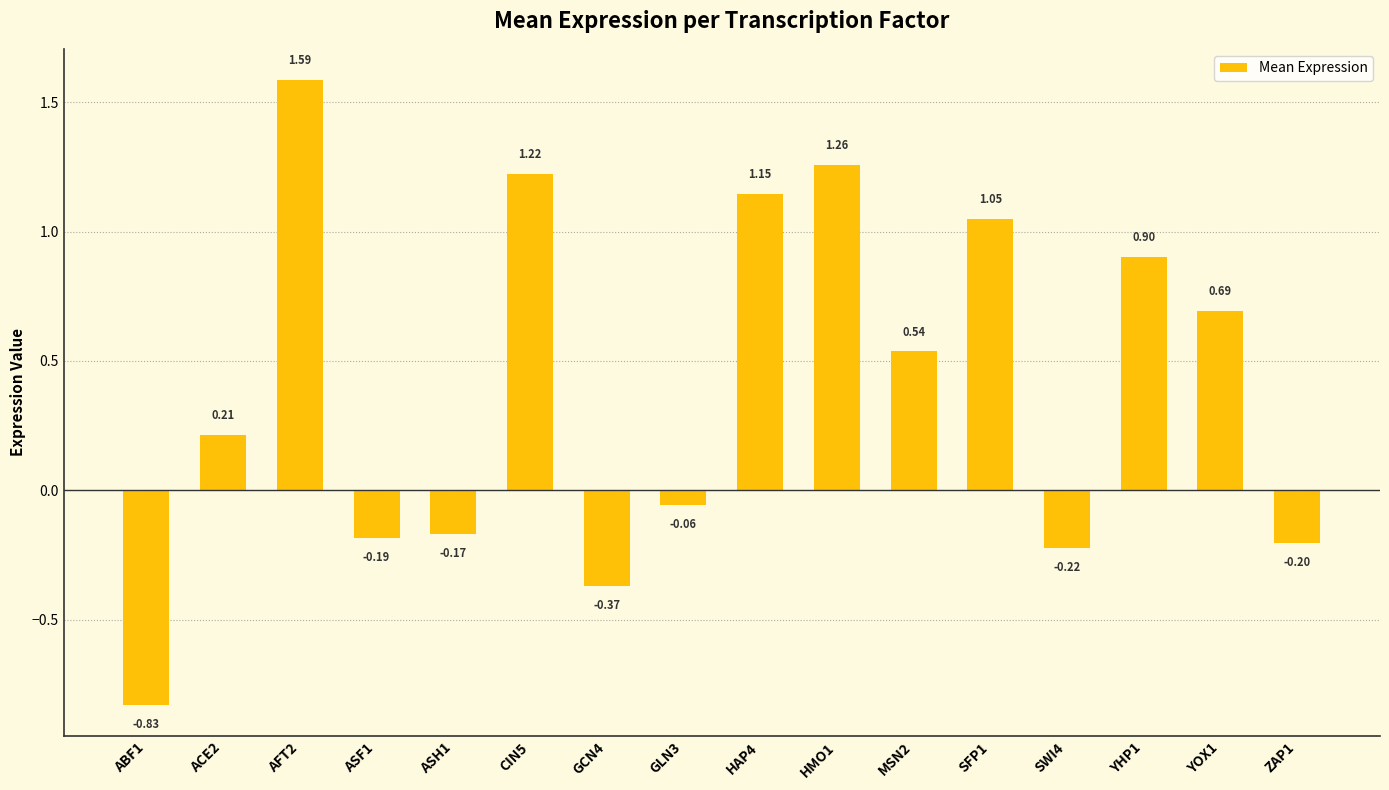

What is the label of the 14th bar from the left?

YHP1